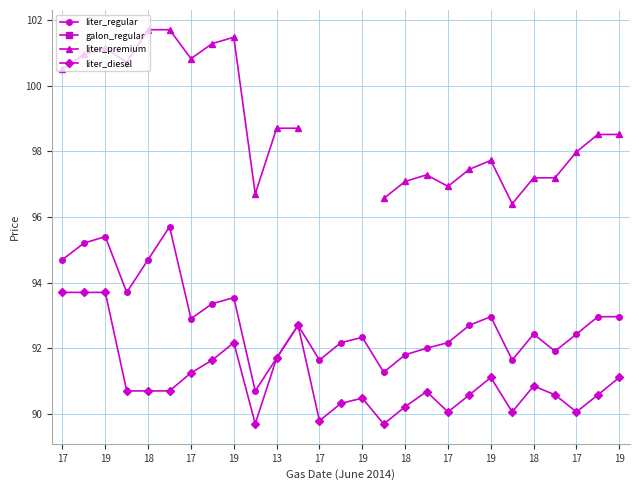

Between 18 and 17, which is larger?

18